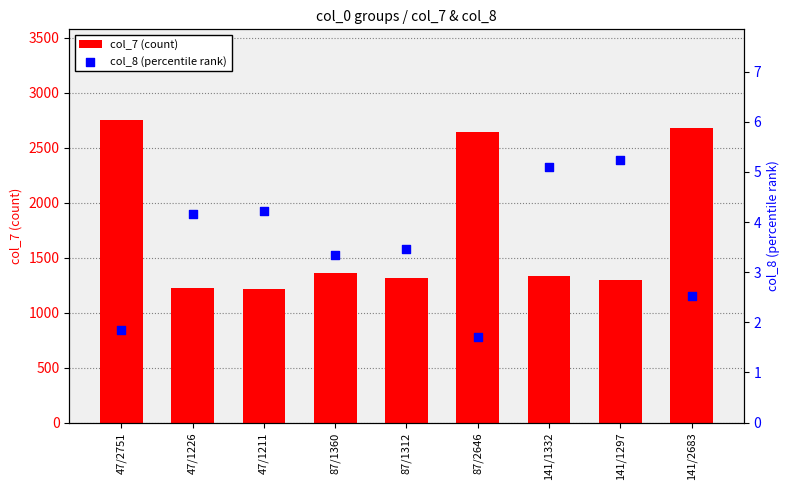

Which series has the widest spread of Y values?

col_7 (count)